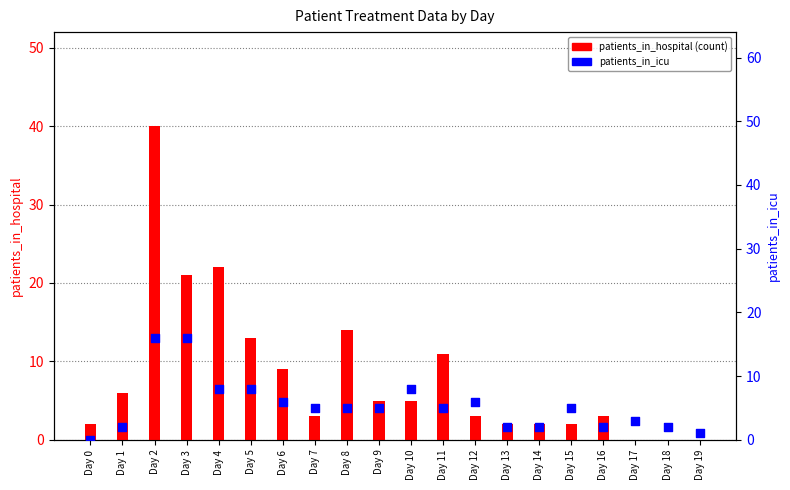

Which series reaches the maximum Y coordinate?

patients_in_hospital